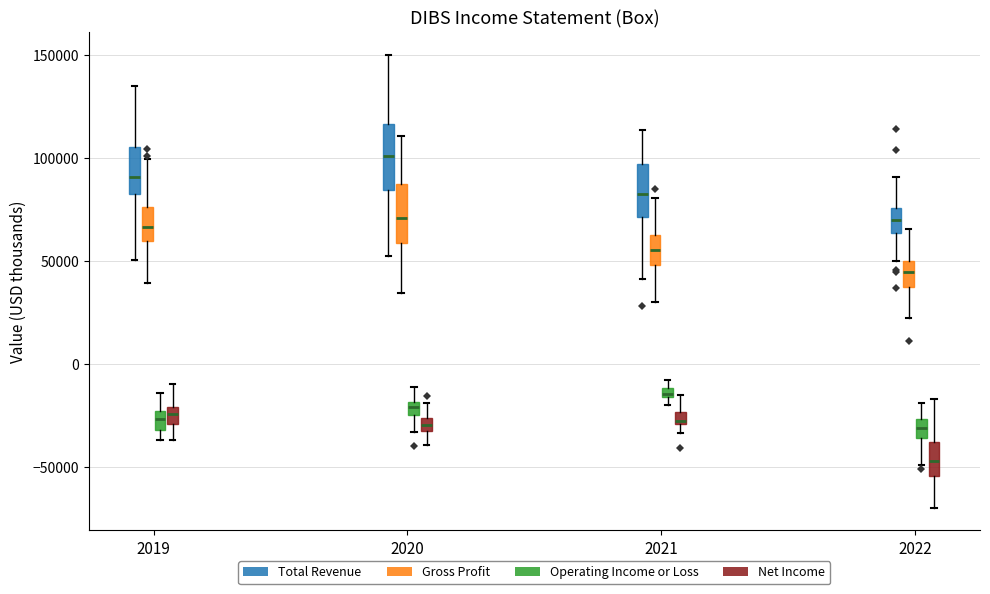

Where is the lower edge of the box for 2021 (Operating Income or Loss) on the y-axis? The values are not printed on the chart, so give them approximately, as read against the axis.

-15000